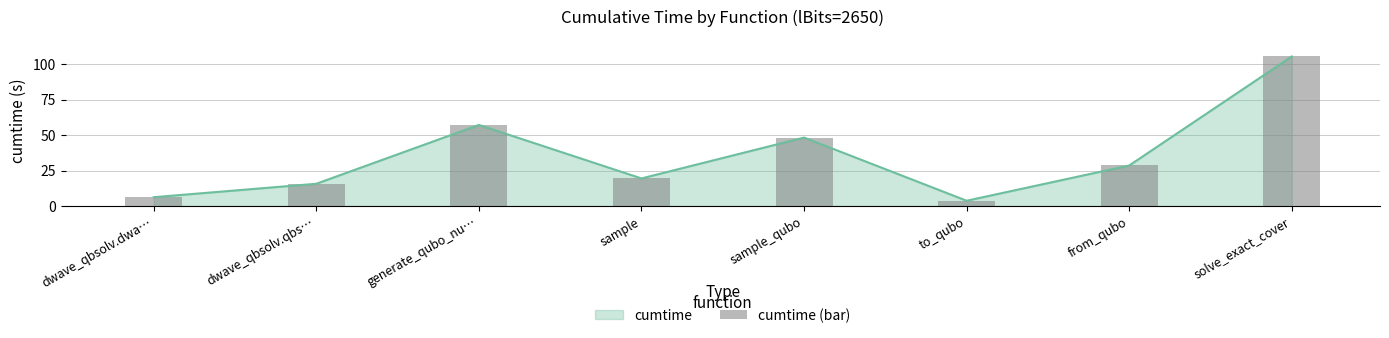

List the labels in order of value, smallest first.

to_qubo, dwave_qbsolv.dwa…, dwave_qbsolv.qbs…, sample, from_qubo, sample_qubo, generate_qubo_nu…, solve_exact_cover